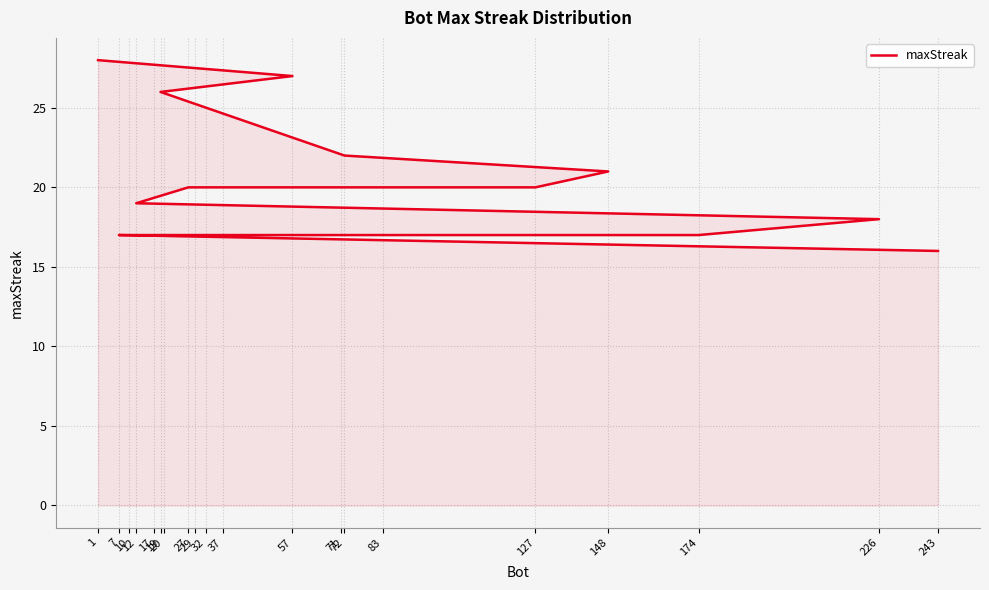

What position from the left is 1?

1